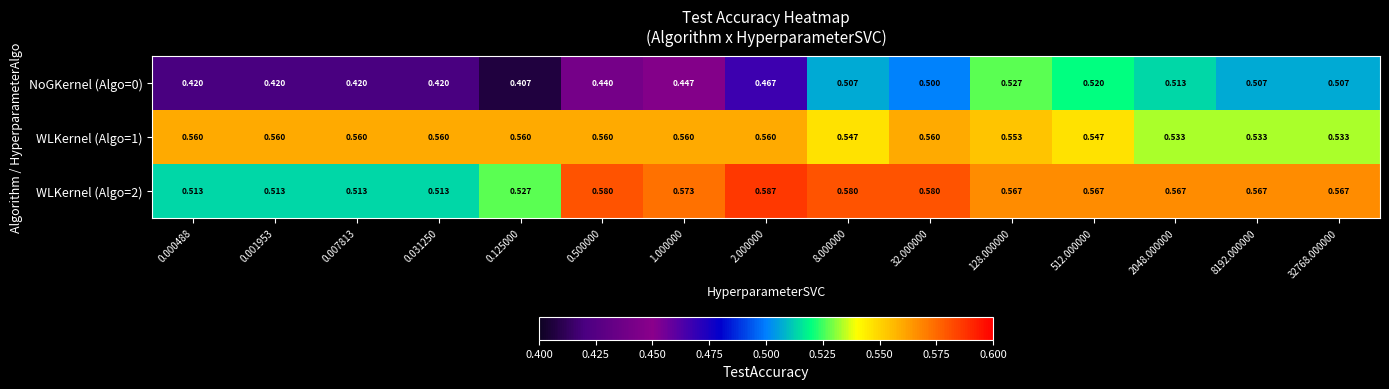

Is the value of WLKernel (Algo=1) at 0.500000 greater than the value of NoGKernel (Algo=0) at 8.000000?

Yes